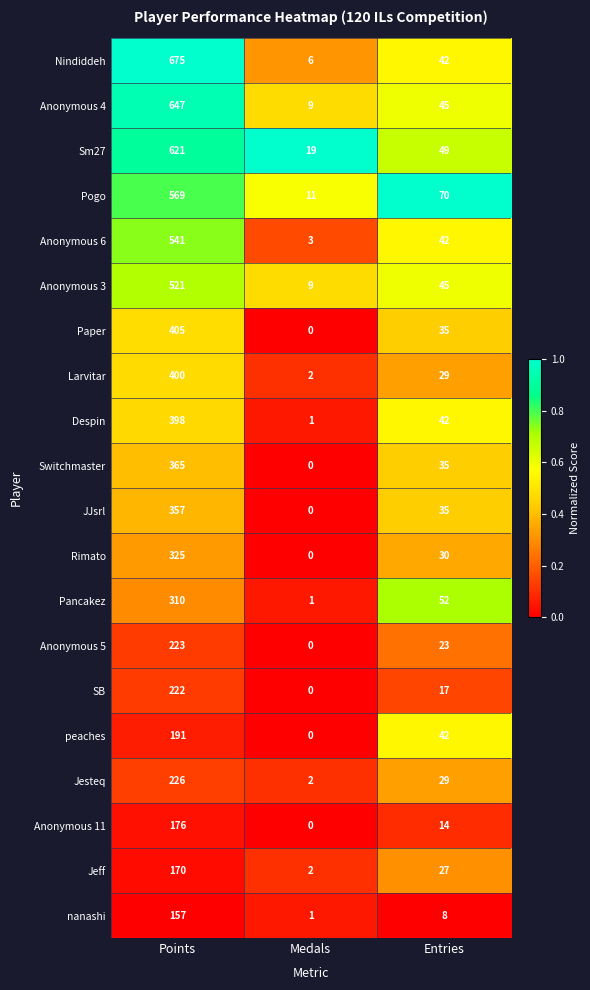

What is the spread (max minus min) of values at Points?

518